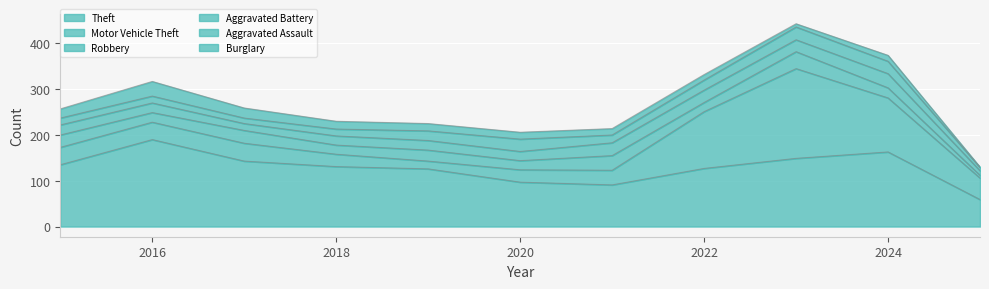

True or false: Robbery has a value of 20 at 2022.

True